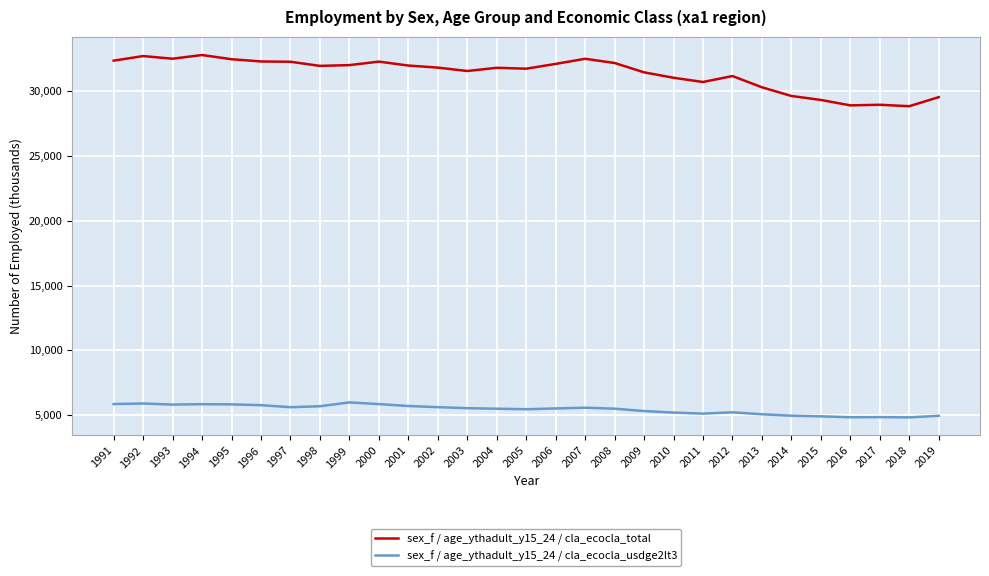

True or false: sex_f / age_ythadult_y15_24 / cla_ecocla_usdge2lt3 and sex_f / age_ythadult_y15_24 / cla_ecocla_total intersect in this chart.

False